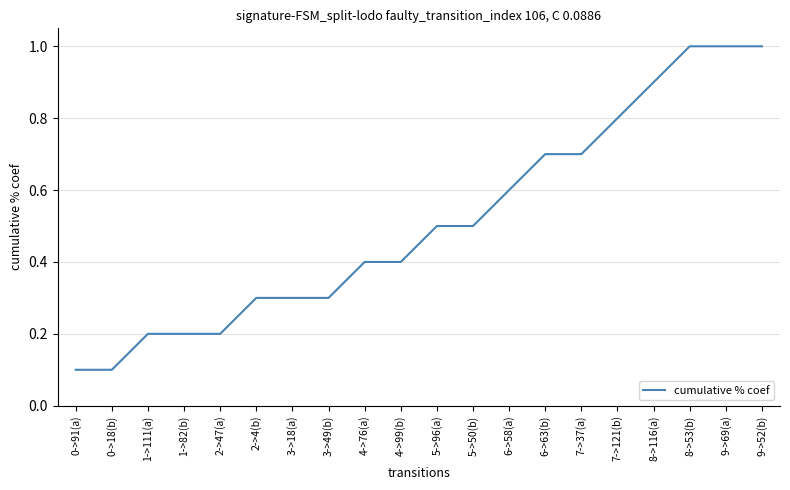

Reading left to right, what are all the values shown in this chart?

0.1	0.1	0.2	0.2	0.2	0.3	0.3	0.3	0.4	0.4	0.5	0.5	0.6	0.7	0.7	0.8	0.9	1.0	1.0	1.0